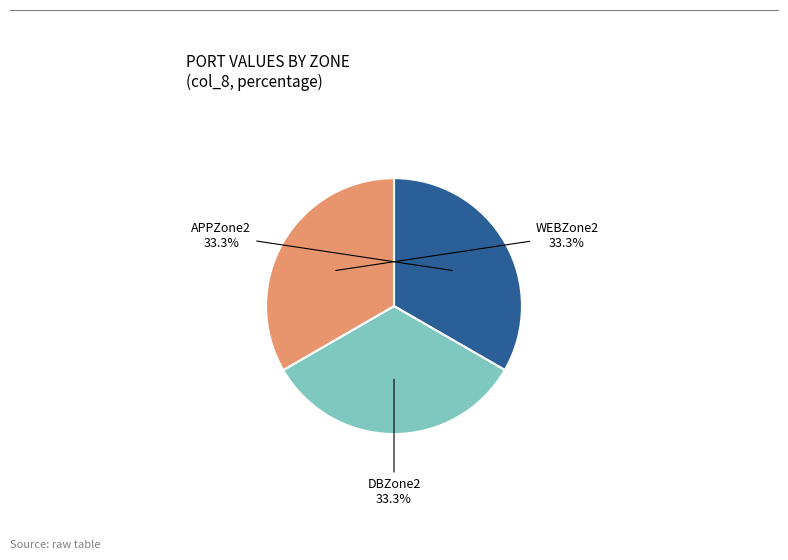

Is there a majority slice in this chart?

No